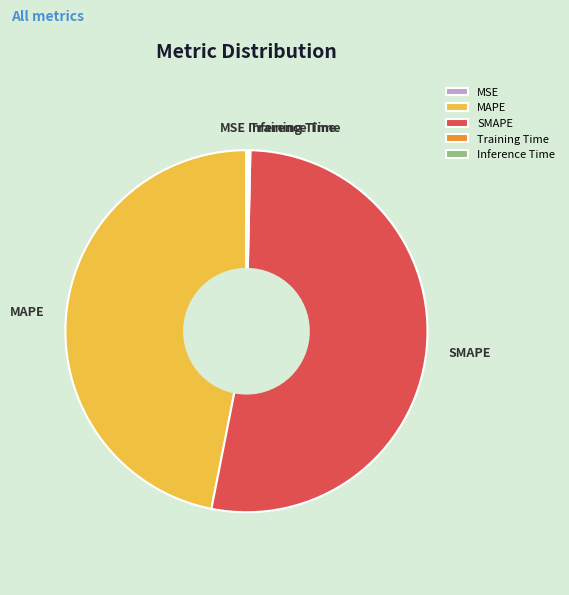

What is the ratio of the value at MAPE to the value at SMAPE?

0.9